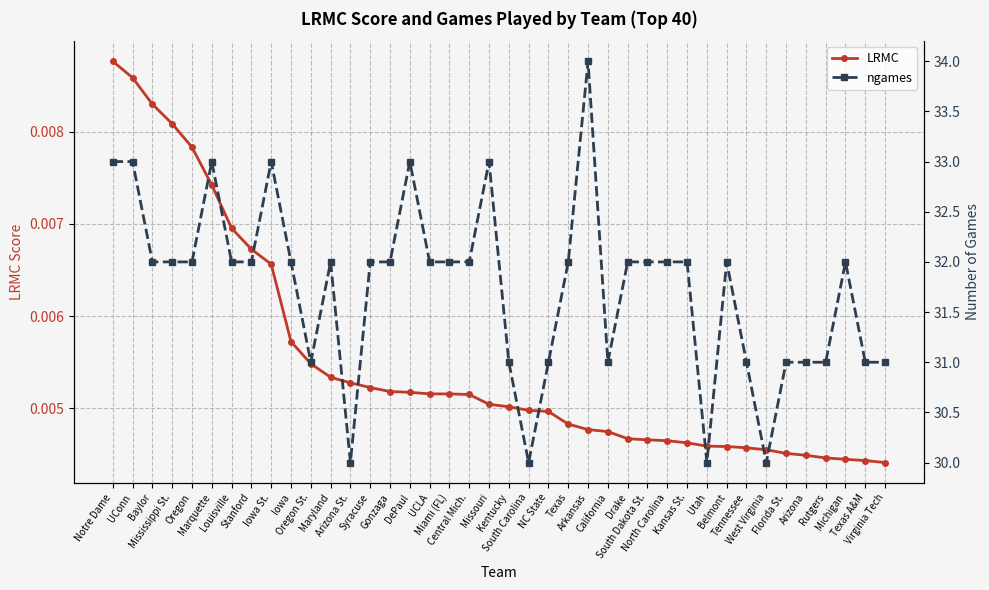

Between Texas and Arkansas, which series saw the biggest shift?

ngames